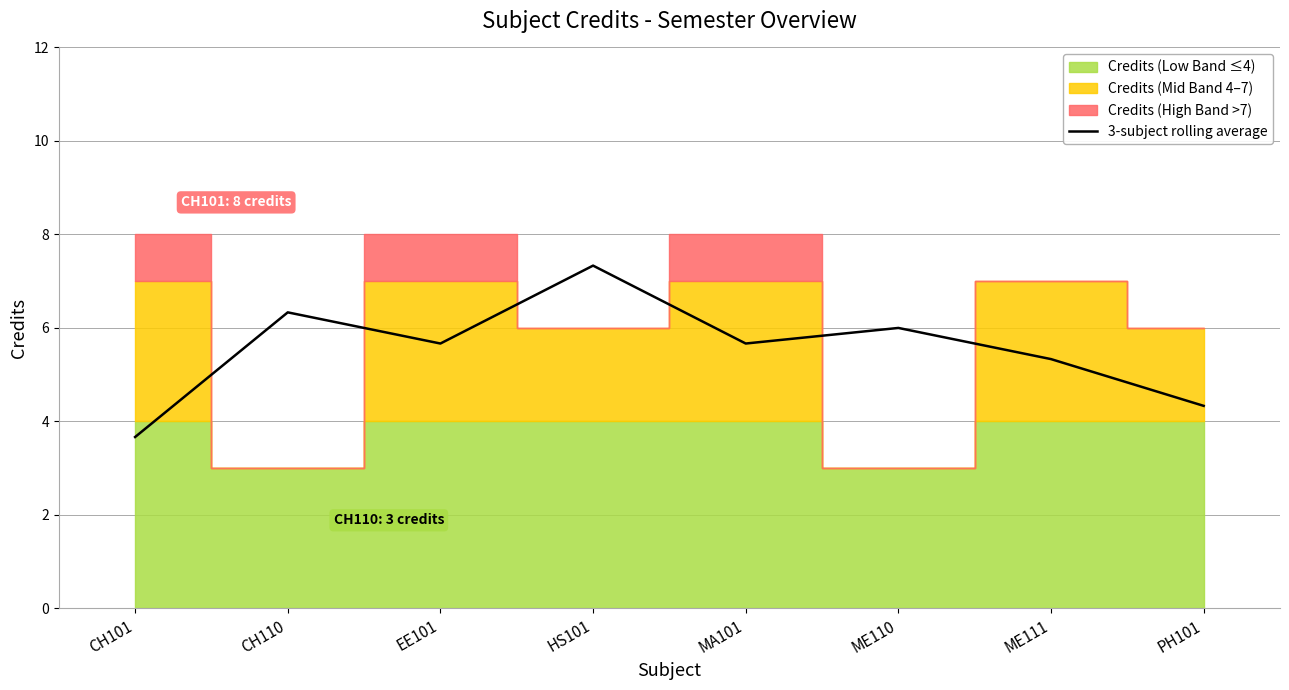

At which label does 3-subject rolling average reach its minimum?

CH101